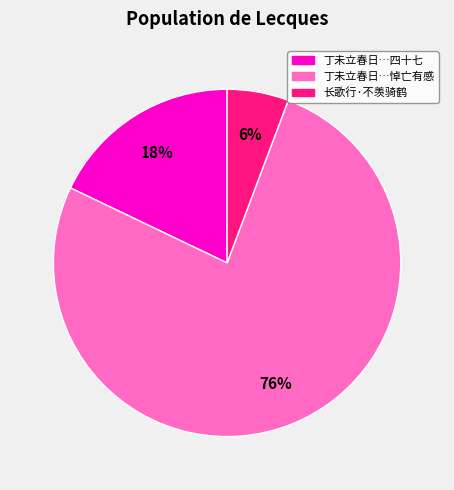

How many slices are in this pie chart?

3